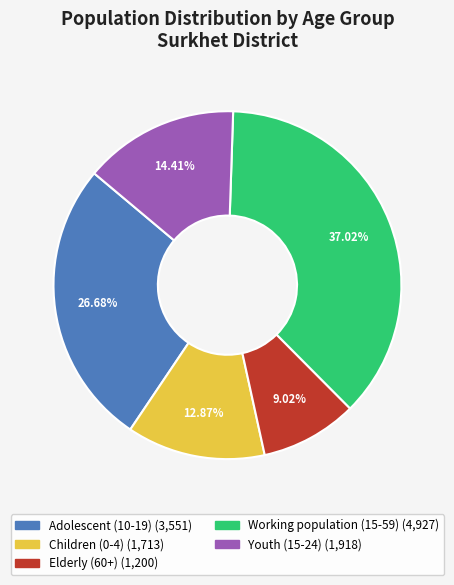

To the nearest percent, what is the difference between the largest and smallest slice percentages?

28%